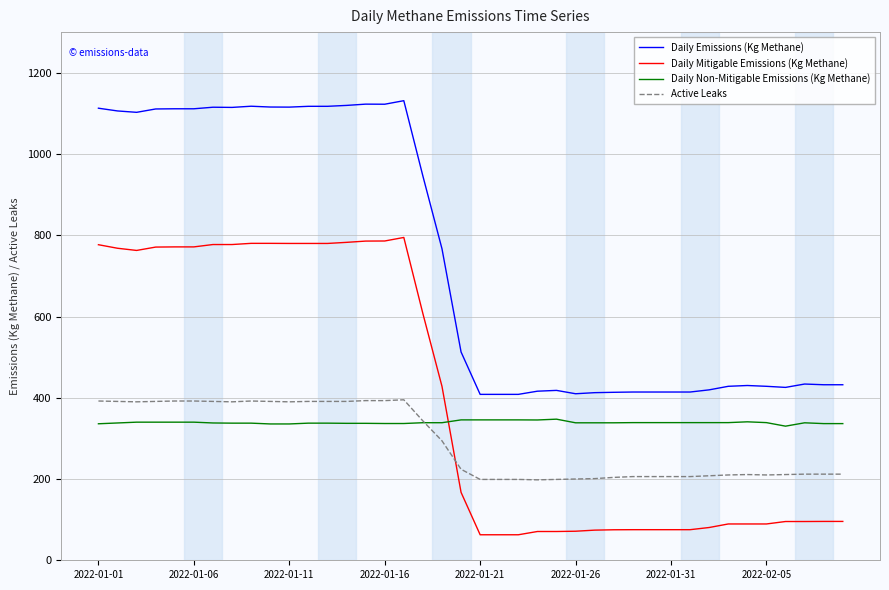

Which series has the largest range (max minus min)?

Daily Mitigable Emissions (Kg Methane)